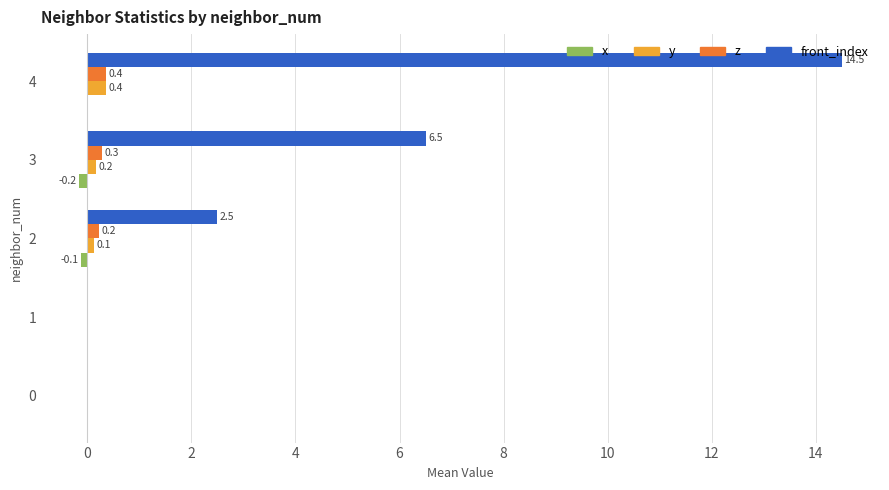

What is the sum of all z values?

0.9